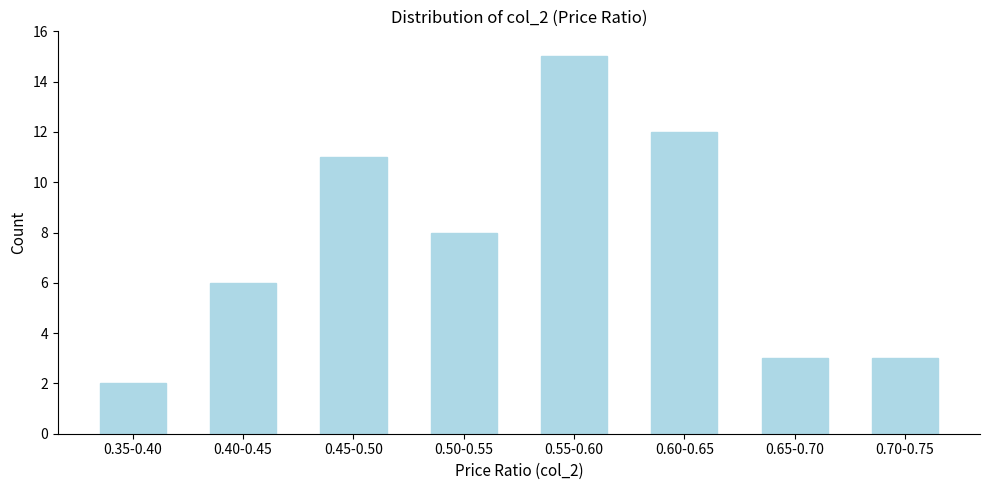

Reading left to right, extract all data points from this chart.

2	6	11	8	15	12	3	3